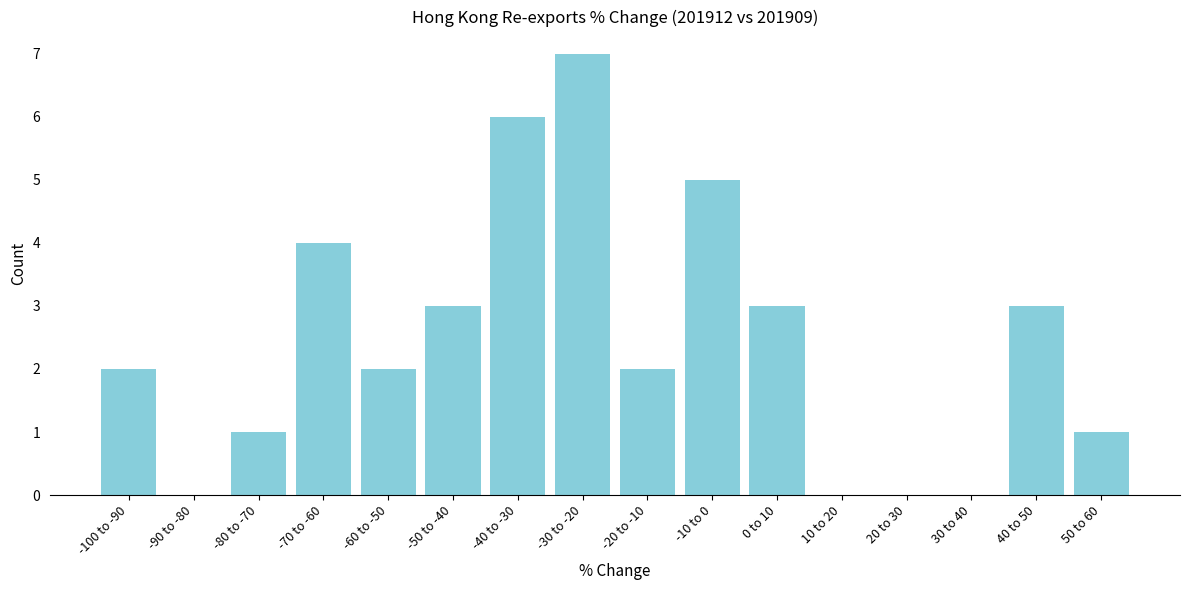

Reading left to right, extract all data points from this chart.

-100 to -90=2	-90 to -80=0	-80 to -70=1	-70 to -60=4	-60 to -50=2	-50 to -40=3	-40 to -30=6	-30 to -20=7	-20 to -10=2	-10 to 0=5	0 to 10=3	10 to 20=0	20 to 30=0	30 to 40=0	40 to 50=3	50 to 60=1